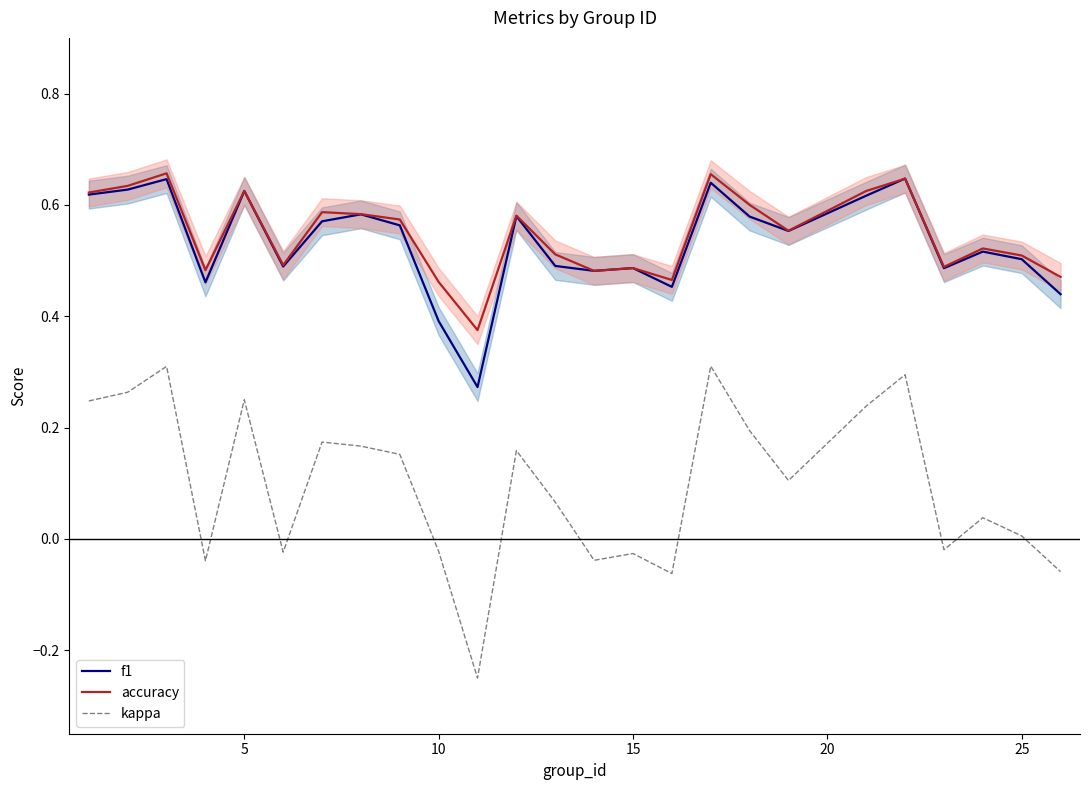

How many f1 values are between 0 and 1?

25